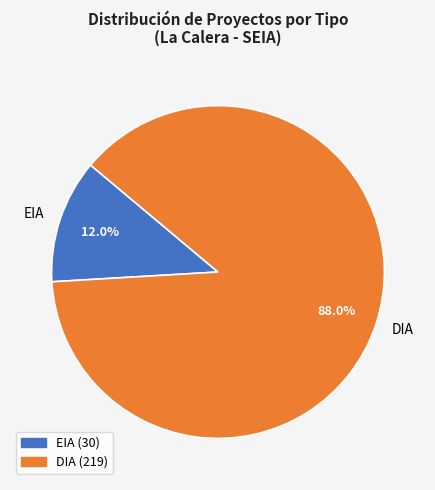

What percentage is the EIA slice, to the nearest percent?

12%